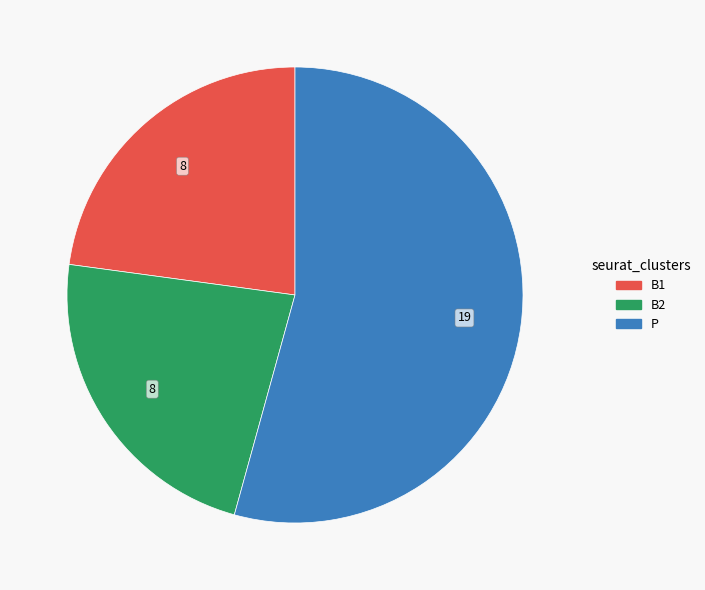

Is it true that B1 is 35% of the pie?

False